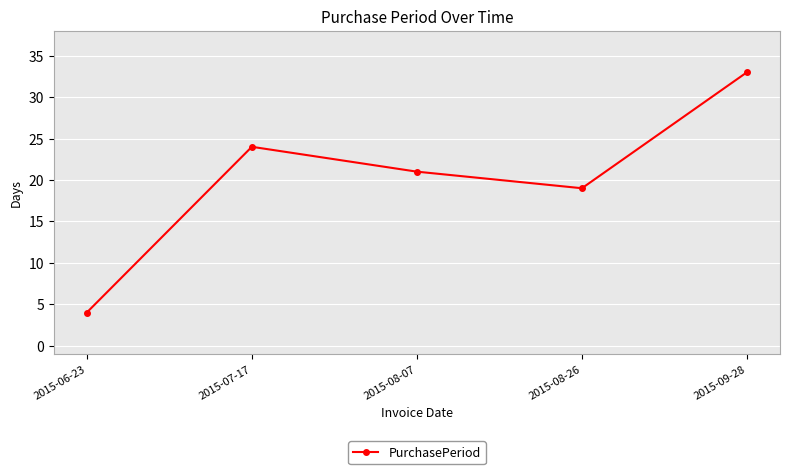

Where is the data nearest to the value 18?

2015-08-26